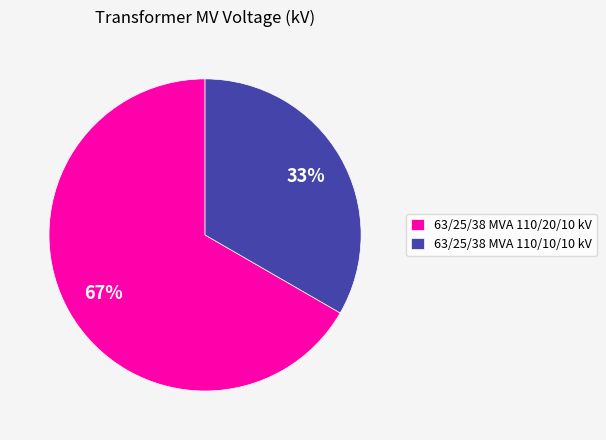

Which slice is the largest?

63/25/38 MVA 110/20/10 kV